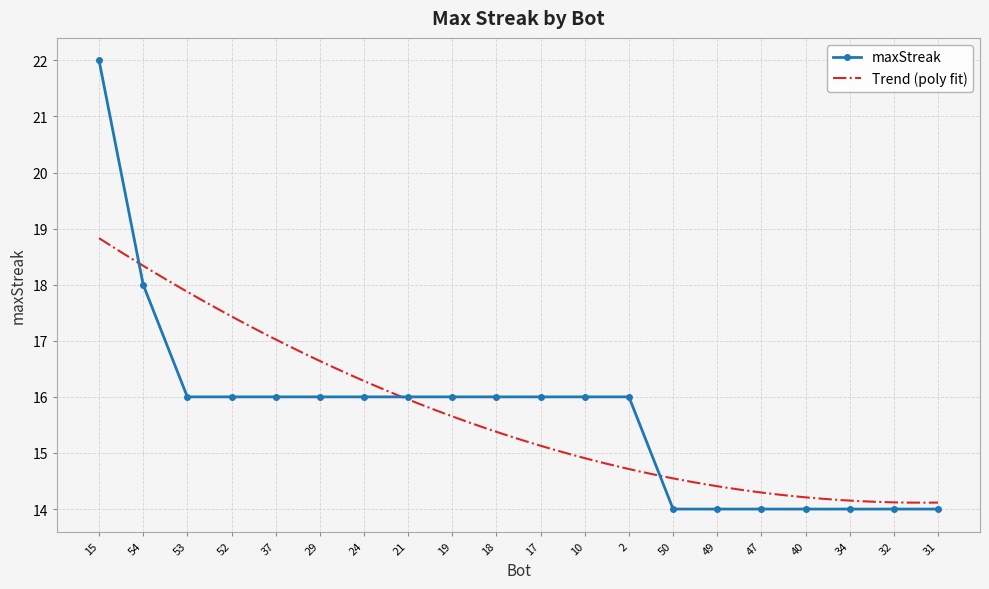

The value at 54 is 18. True or false?

True